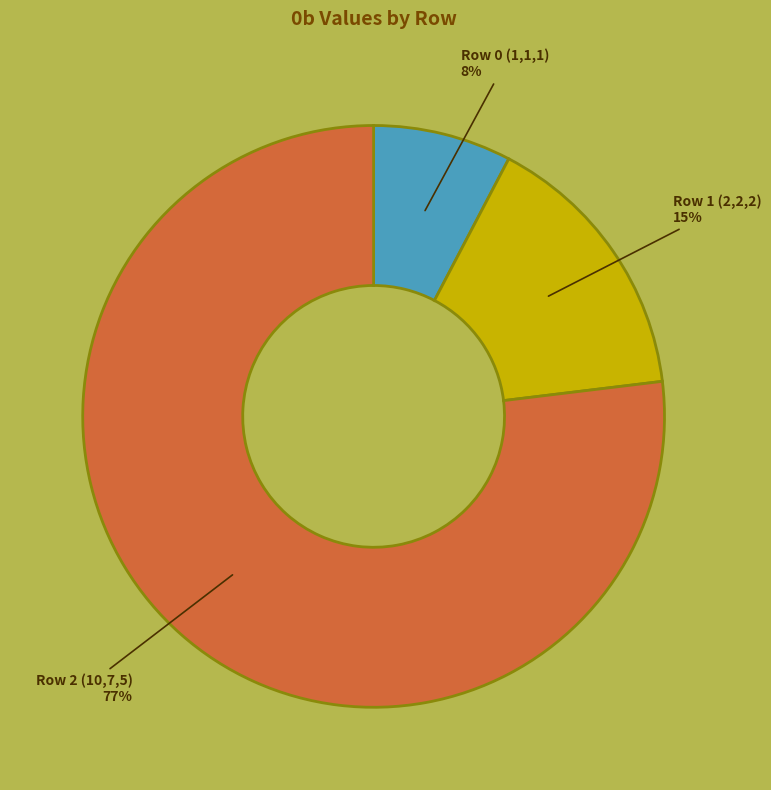

Between Row 2 (10,7,5) and Row 0 (1,1,1), which is larger?

Row 2 (10,7,5)